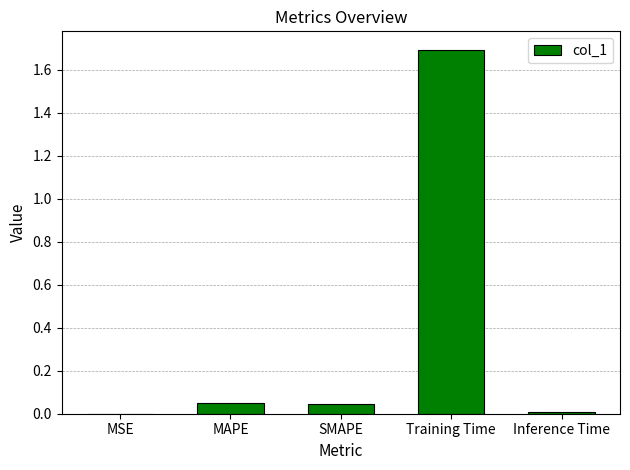

The value at SMAPE is 0.0. True or false?

True